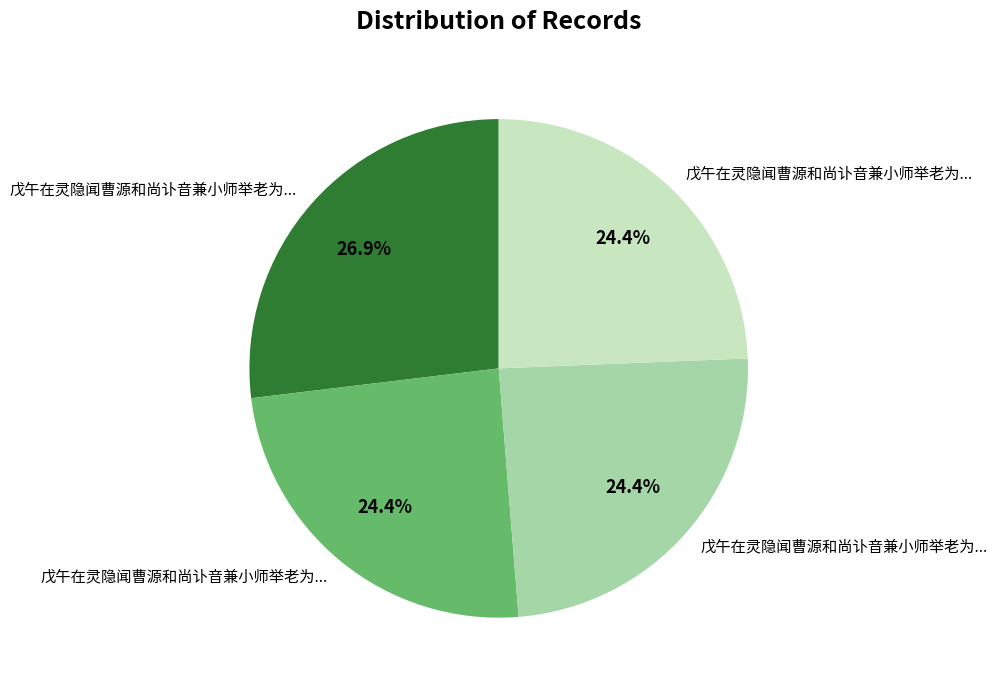

Is there any slice that represents more than half of the pie?

No